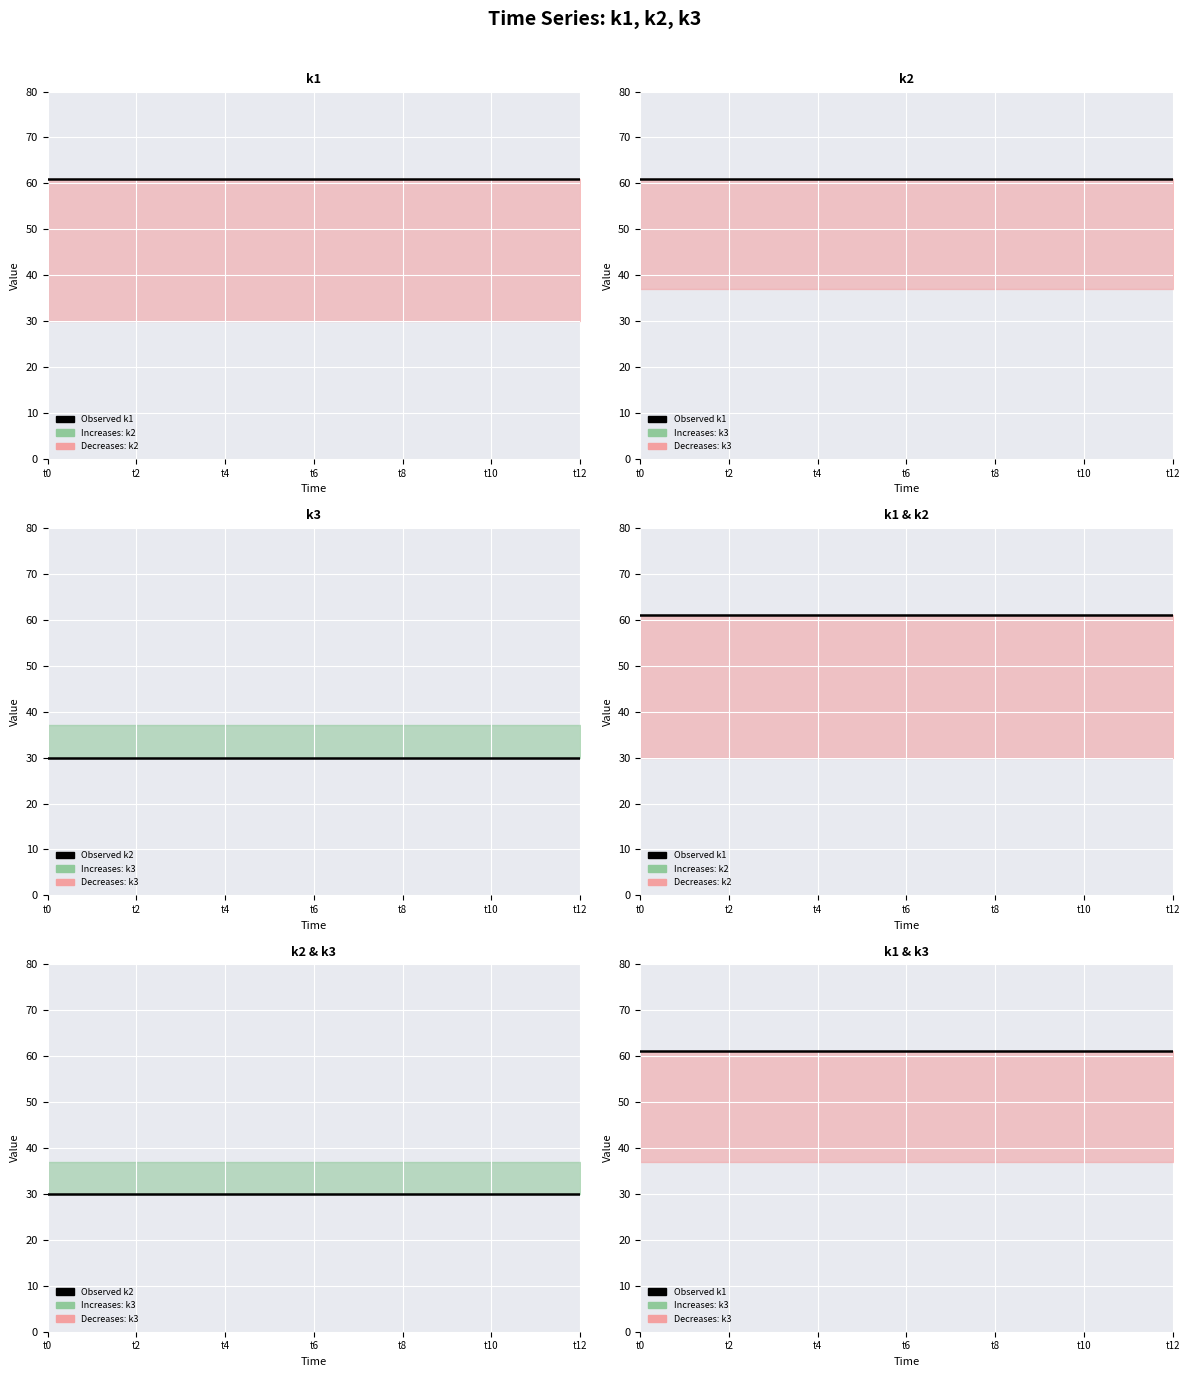

At which category is the sum across all series the highest?

t0